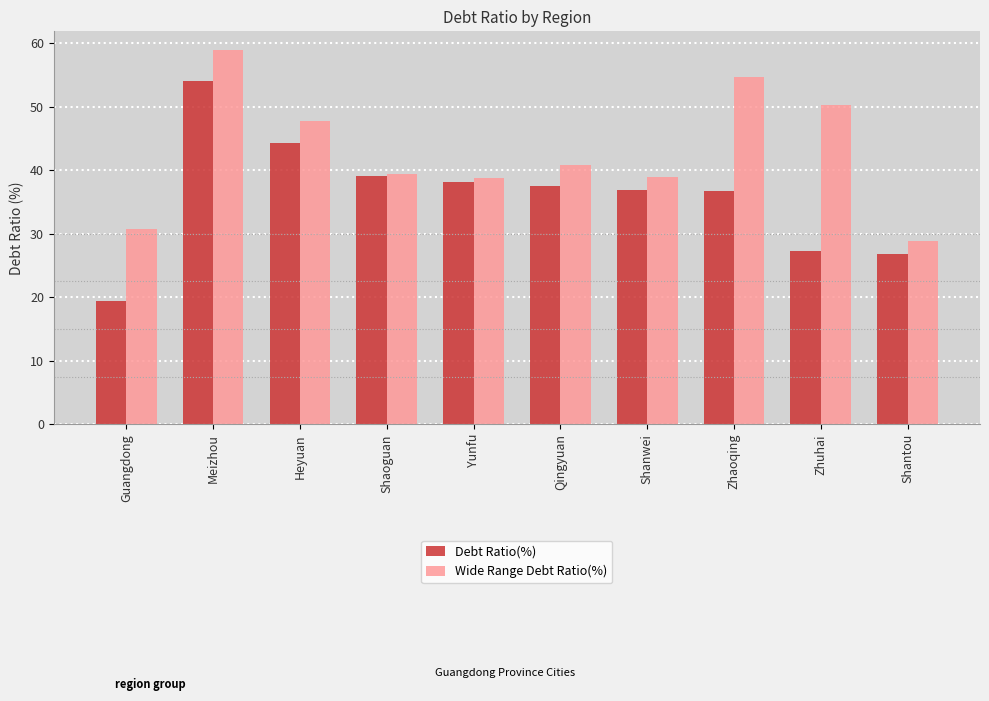

What is the difference between the highest and lowest values at Heyuan?

3.5